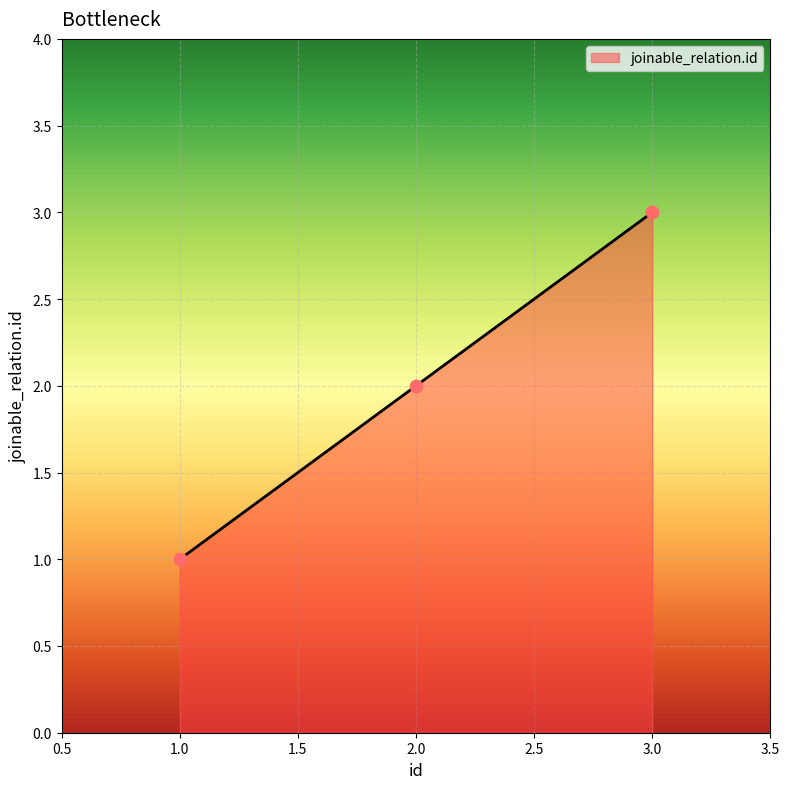

Which has a higher value, 3.0 or 2.0?

3.0